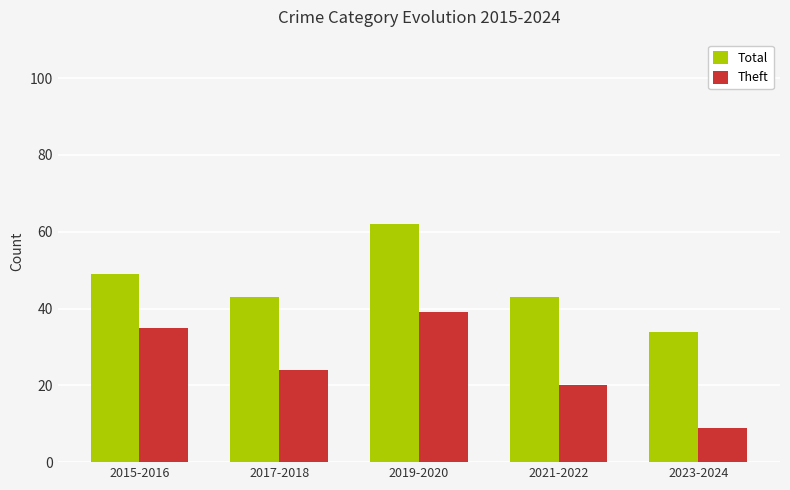

Is it true that Total equals 43 at 2021-2022?

True